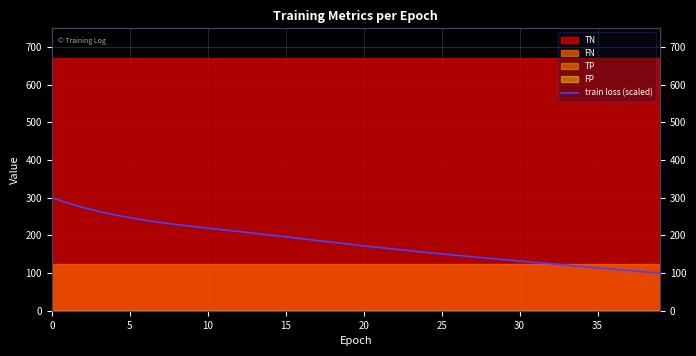

How many data points are less than 176?

20